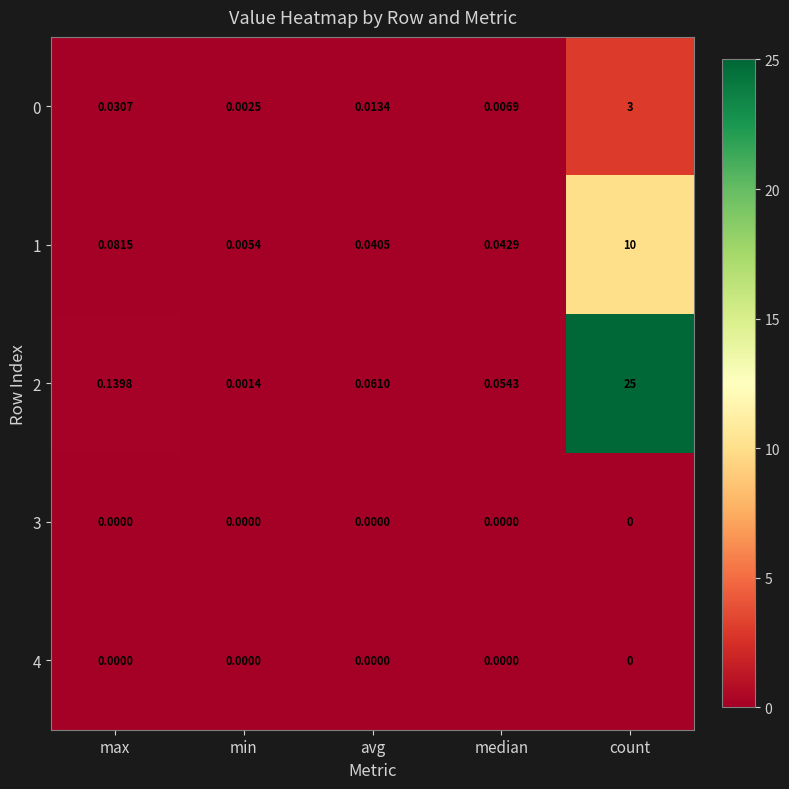

Is the value of 3 at min greater than the value of 2 at min?

No